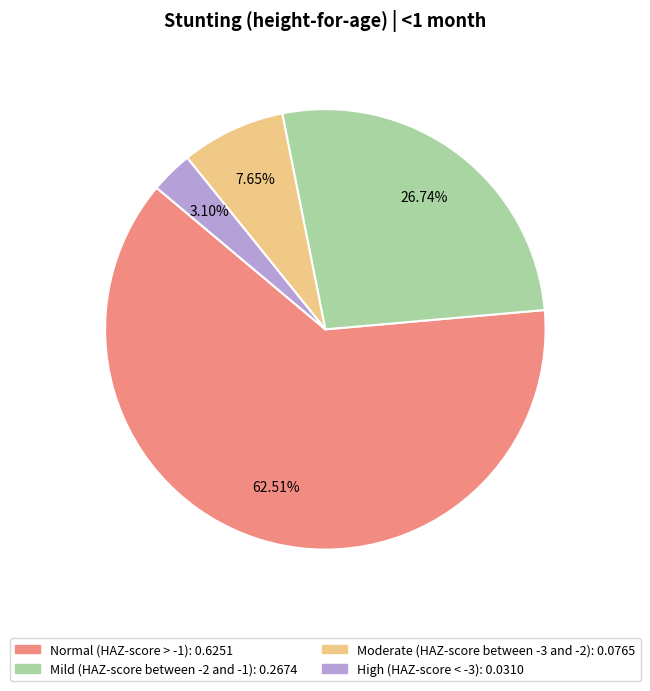

True or false: Moderate (HAZ-score between -3 and -2) accounts for 8% of the total.

True